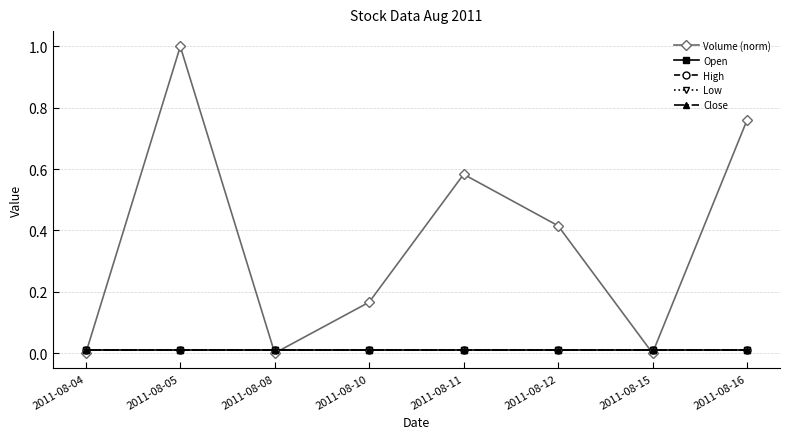

True or false: High and Open intersect in this chart.

False